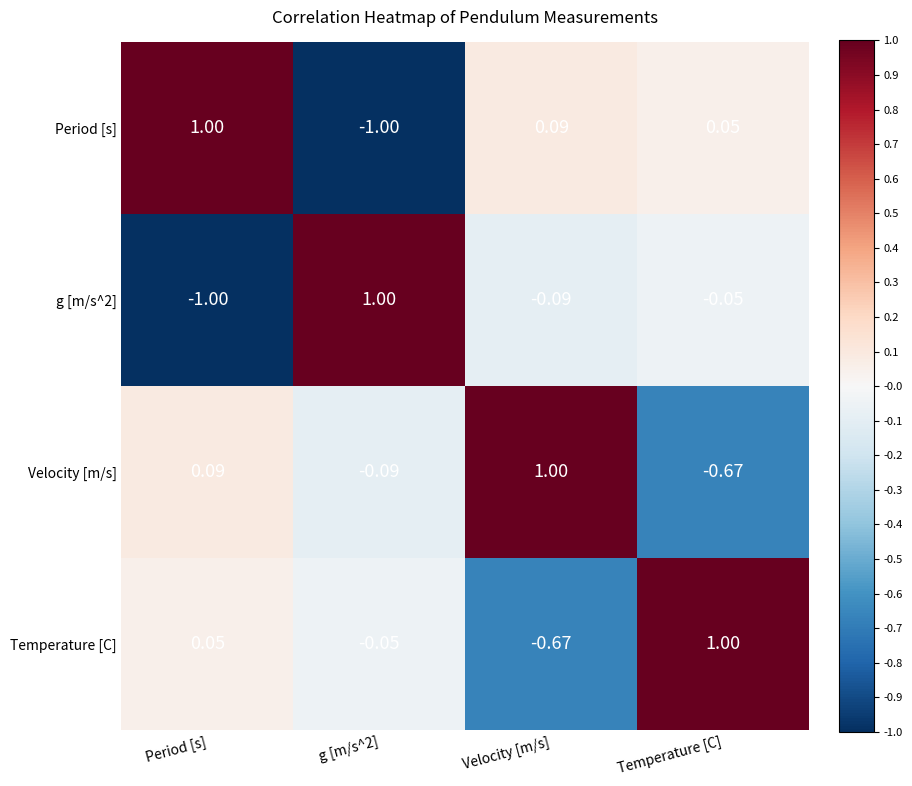

Is the value of Velocity [m/s] at Temperature [C] greater than the value of g [m/s^2] at Velocity [m/s]?

No